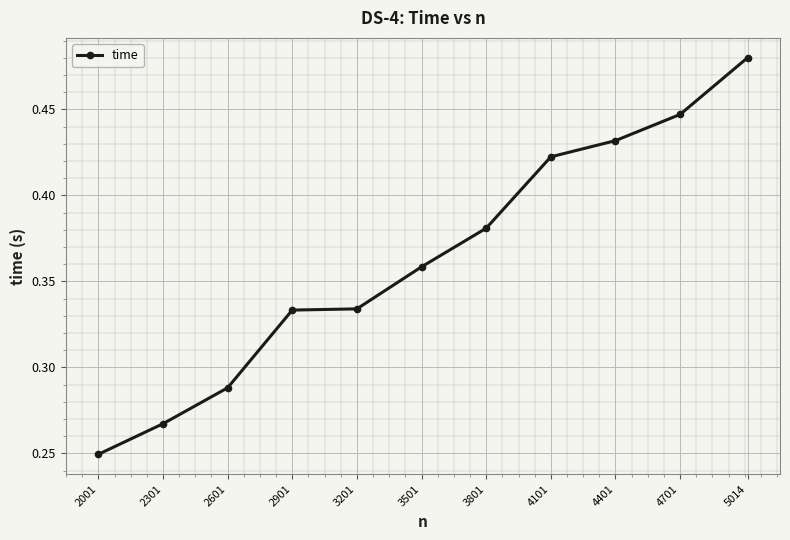

At which category does the chart reach its minimum across all series?

2001